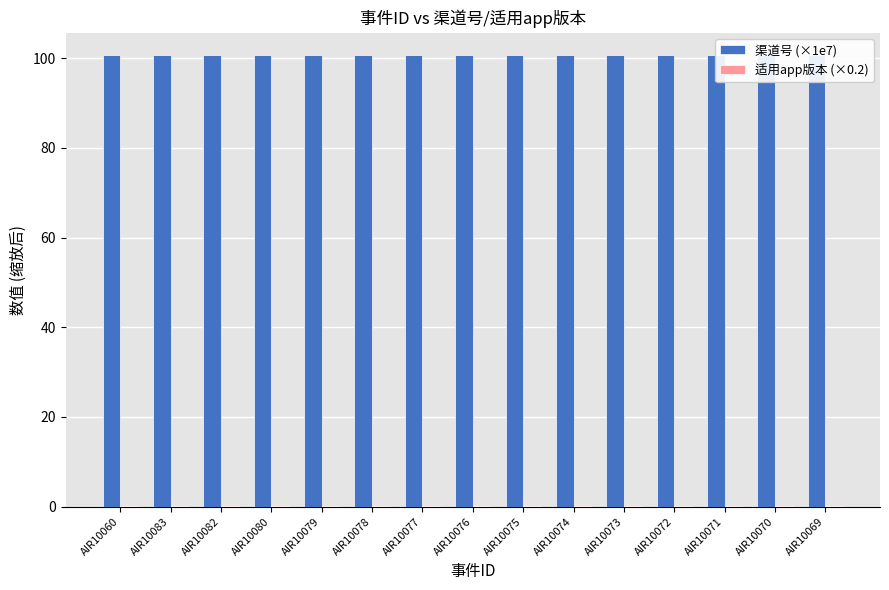

What is the label of the 7th bar from the right?

AIR10075